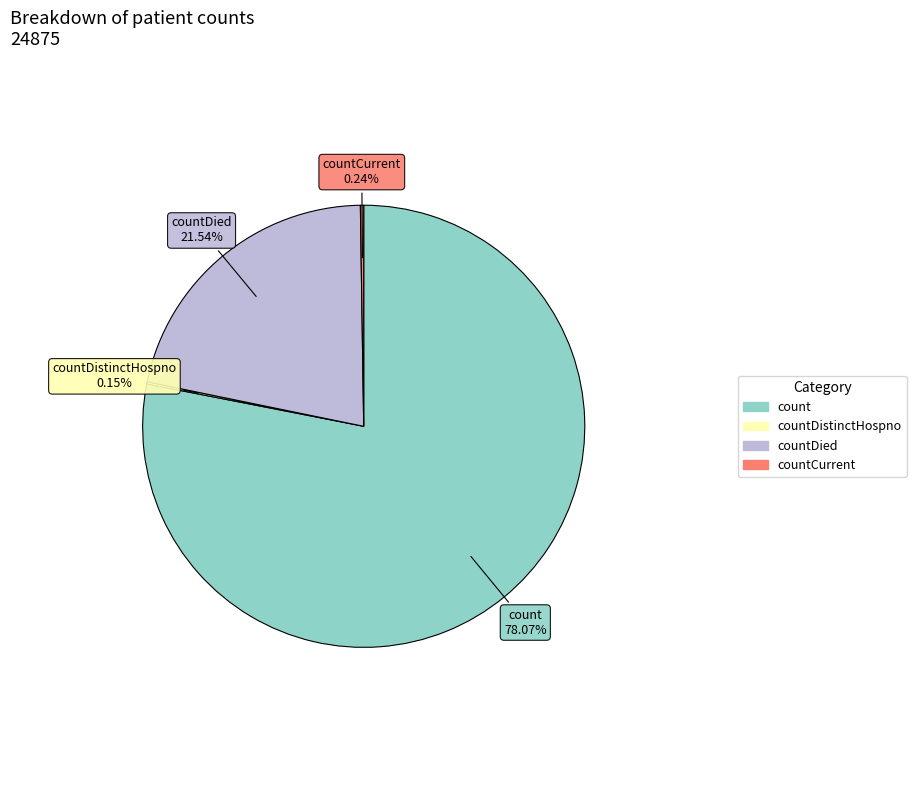

Does any single category account for the majority?

Yes